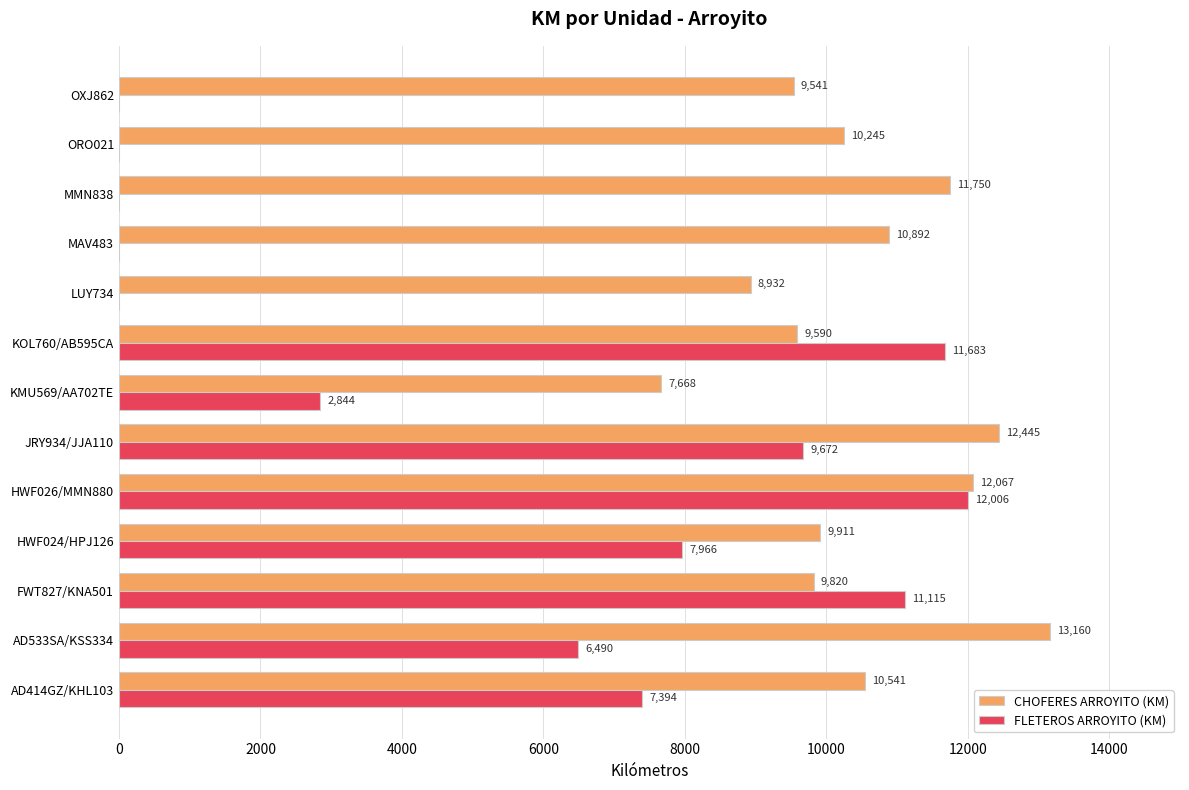

At which label is FLETEROS ARROYITO (KM) closest to 6003?

AD533SA/KSS334